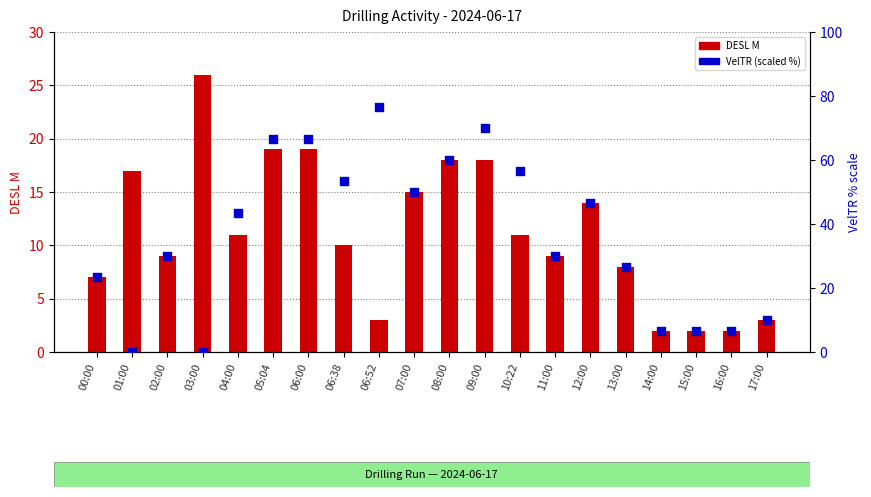

Which series contains the lowest Y value?

VelTR (scaled)